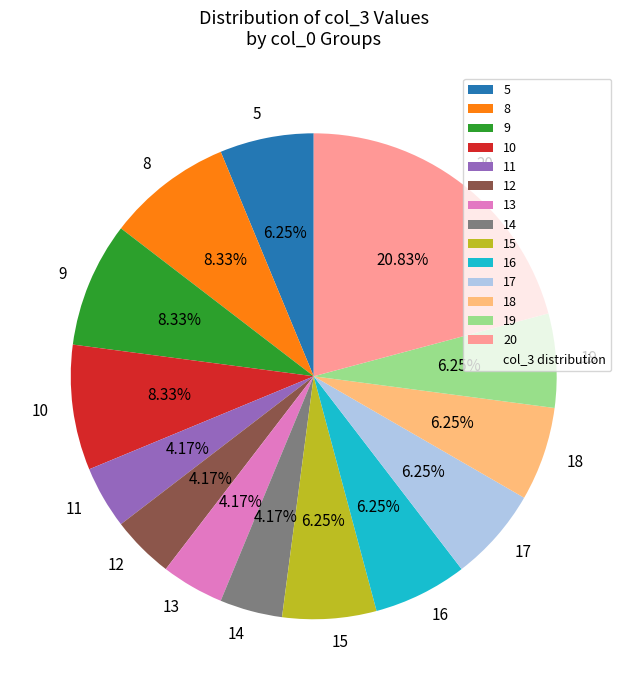

Combined, do 20 and 17 account for over 50%?

No